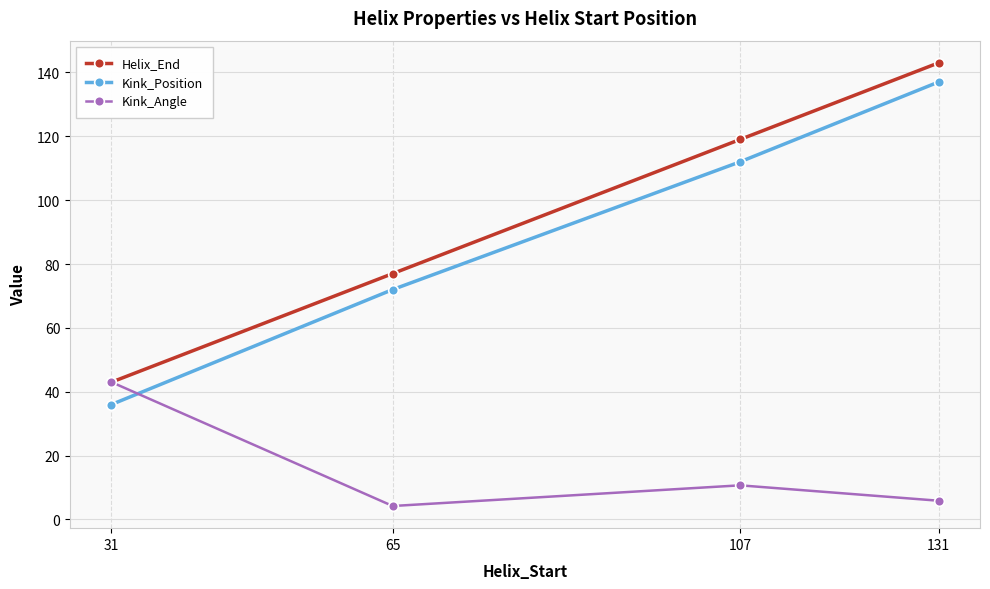

At how many categories does at least one series exceed 79?

2